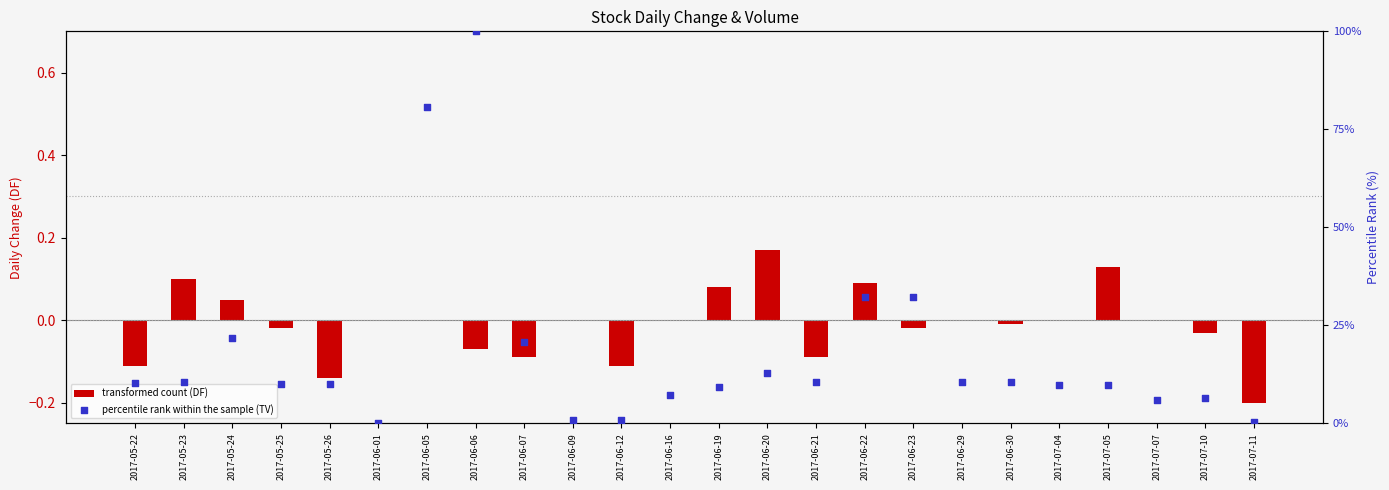

What are all the series names shown in the legend?

transformed count (DF), percentile rank within the sample (TV)